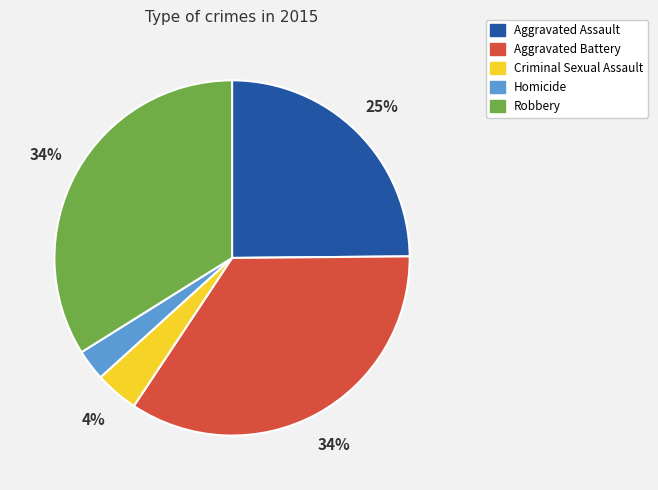

What is the ratio of the value at Aggravated Assault to the value at Robbery?

0.7